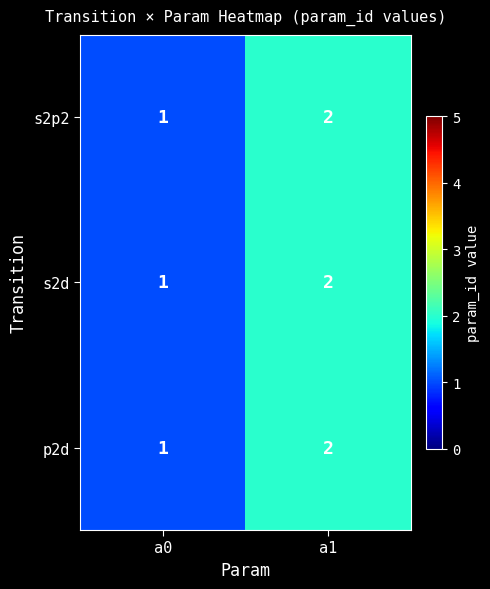

At which category does the chart reach its peak across all series?

a1